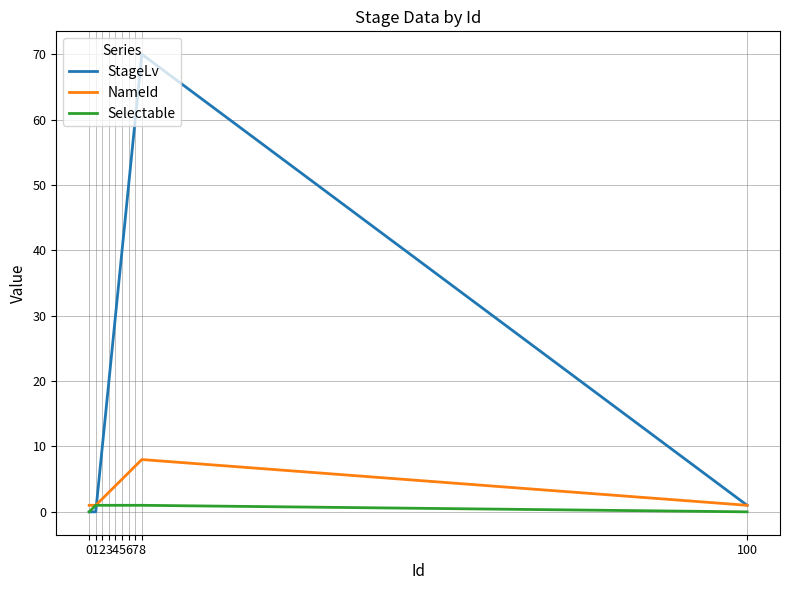

What is the maximum value for NameId?

8